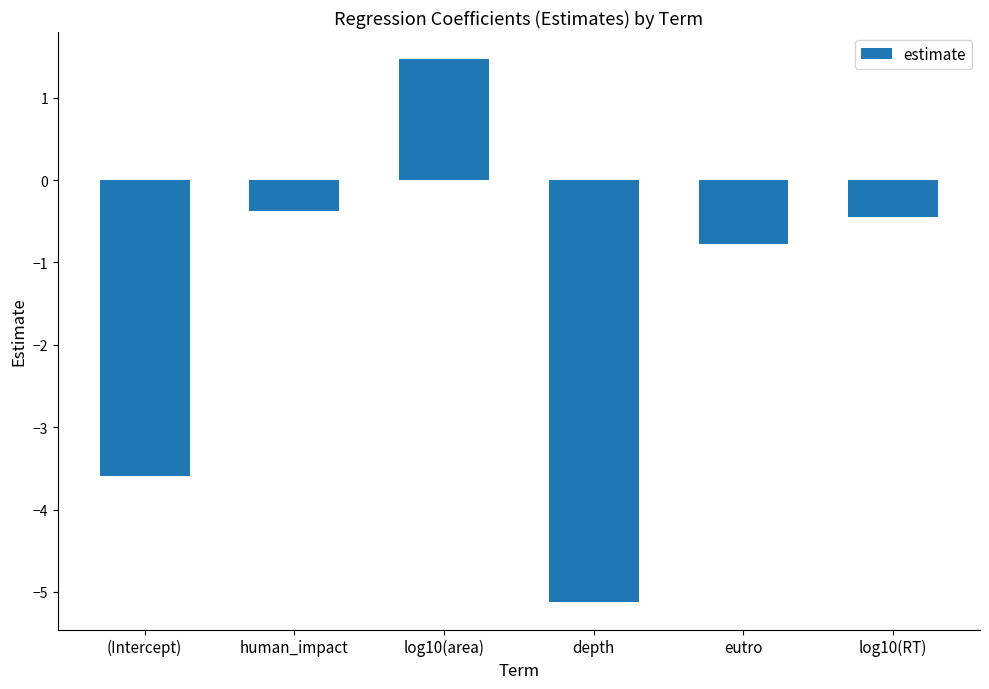

Is it true that the value at depth is -5.1?

True